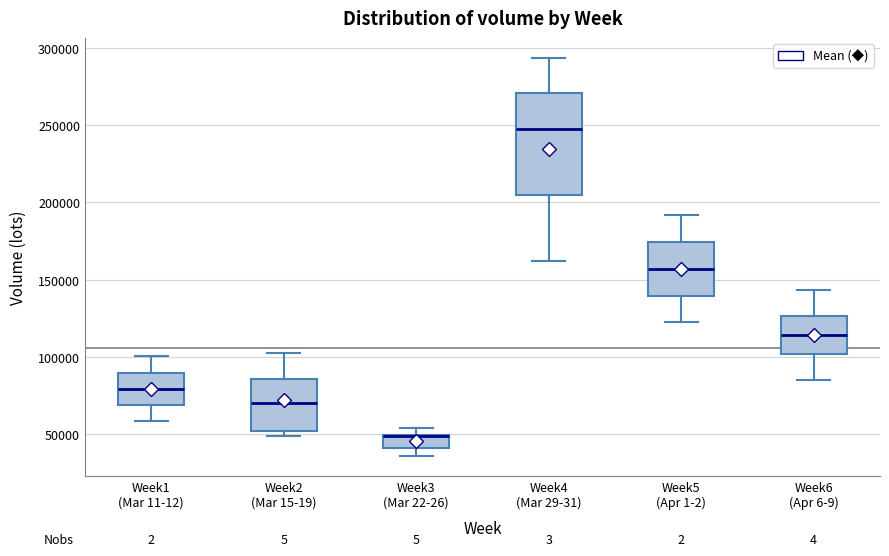

Reading left to right, transcribe this box plot: for each box, give where its median line is, the range the box spans, and where its two whiskers end, as read against the y-axis. The values are not printed on the chart, so give them approximately, as read against the axis.

Week1 (Mar 11-12): median 80000, box 70000 to 90000, whiskers 60000 to 100000
Week2 (Mar 15-19): median 70000, box 50000 to 85000, whiskers 50000 (just below the box's lower edge) to 100000
Week3 (Mar 22-26): median 50000 (drawn on the box's upper edge), box 40000 to 50000, whiskers 35000 to 55000
Week4 (Mar 29-31): median 245000, box 205000 to 270000, whiskers 160000 to 295000
Week5 (Apr 1-2): median 155000, box 140000 to 175000, whiskers 120000 to 190000
Week6 (Apr 6-9): median 115000, box 100000 to 125000, whiskers 85000 to 145000